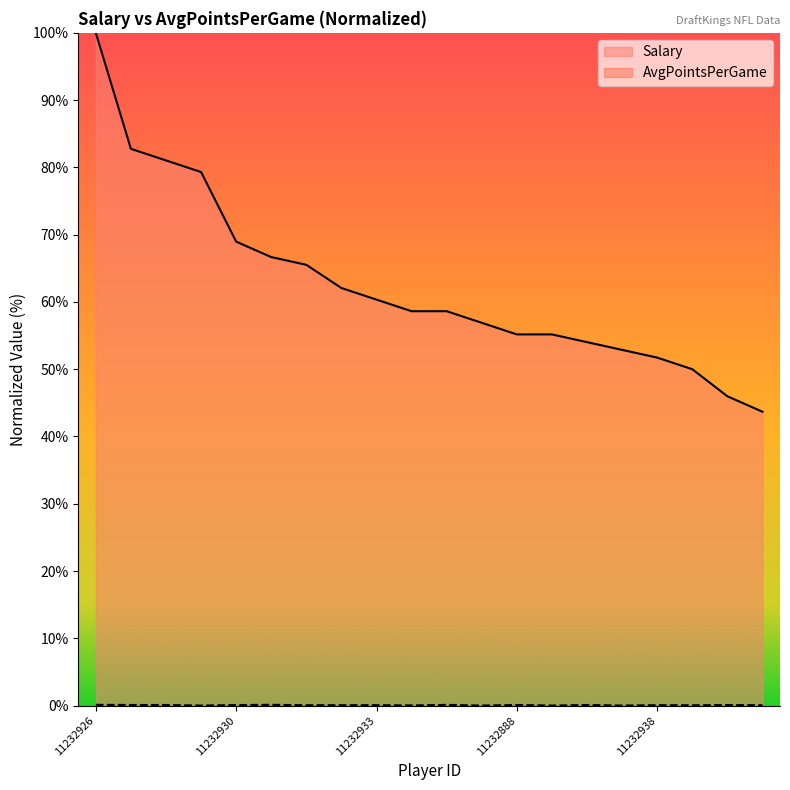

The value of Salary at 11232932 is 93.7. True or false?

False